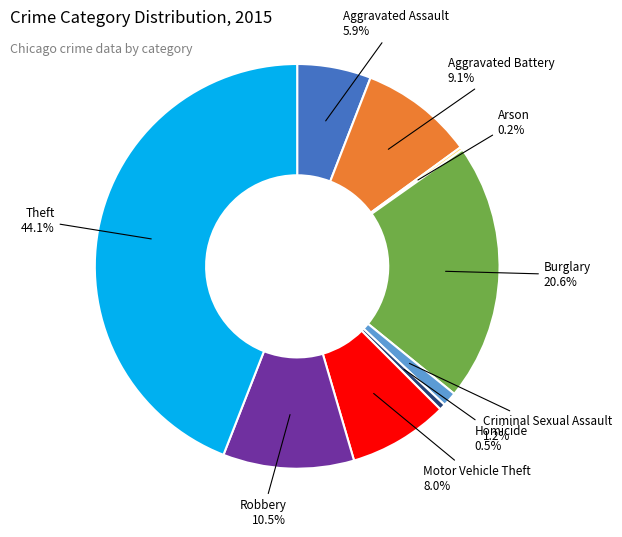

What is the ratio of the value at Motor Vehicle Theft to the value at Robbery?

0.8